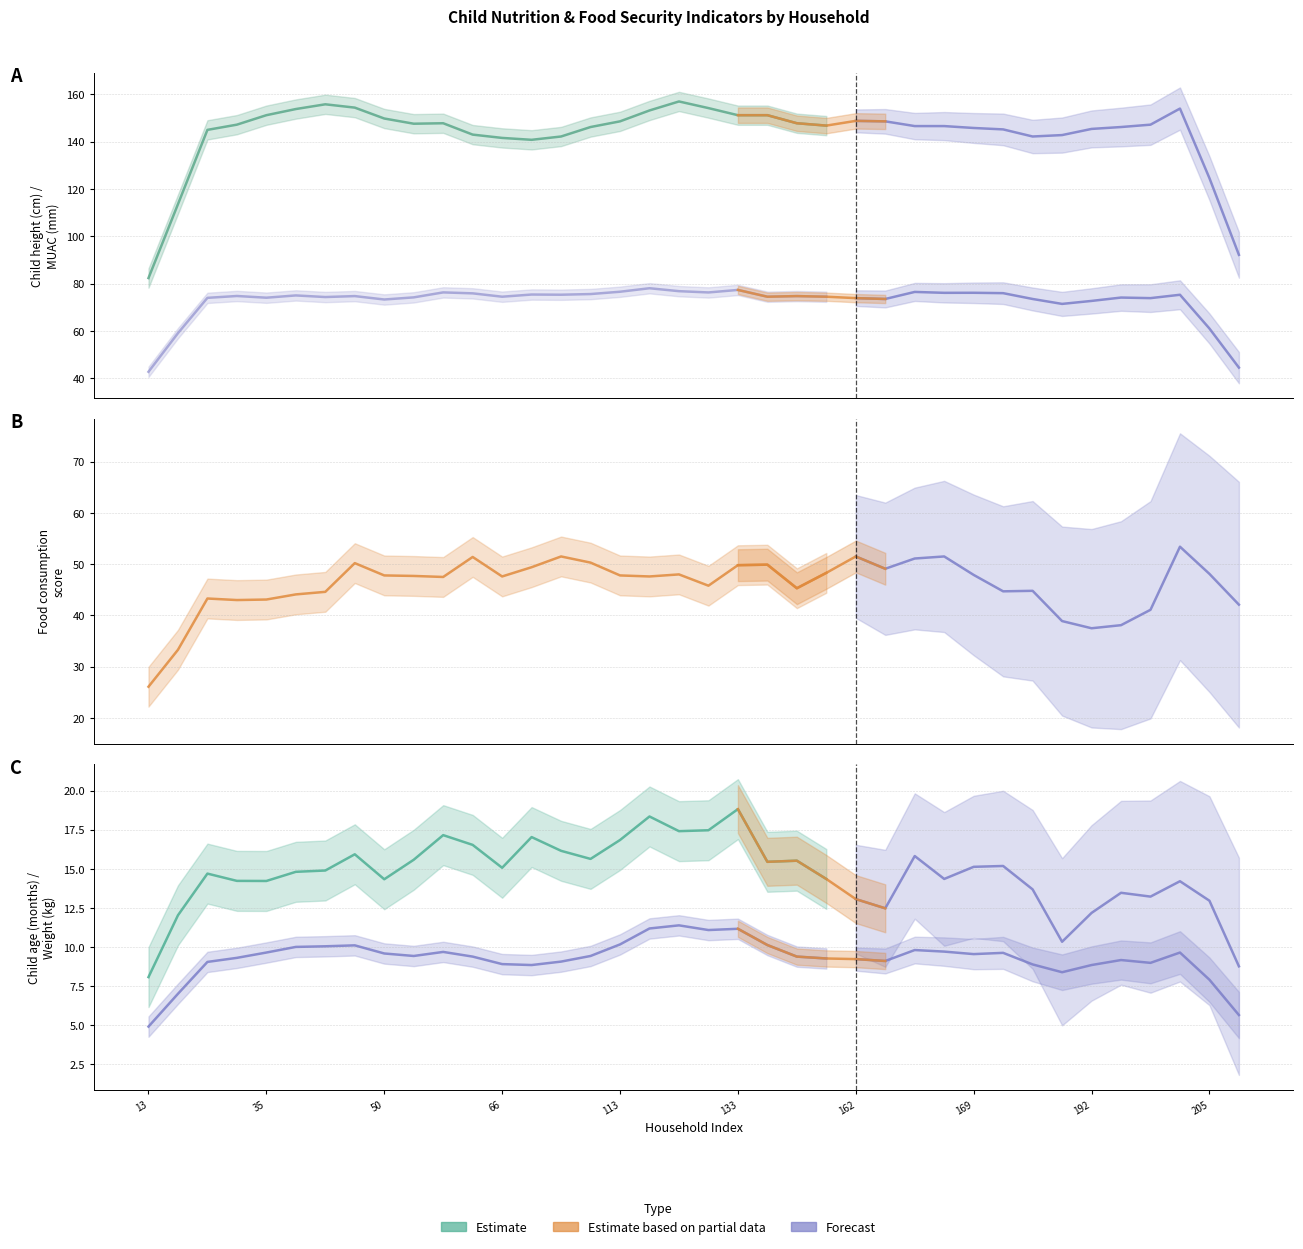

At which label does Child Muac Mm reach its minimum?

13